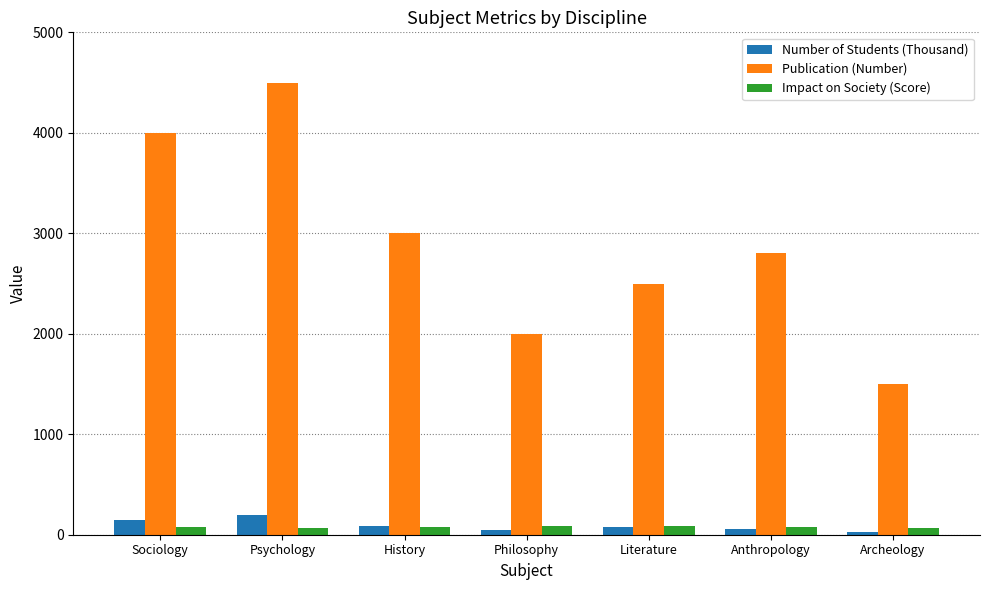

What are all the series names shown in the legend?

Number of Students (Thousand), Publication (Number), Impact on Society (Score)